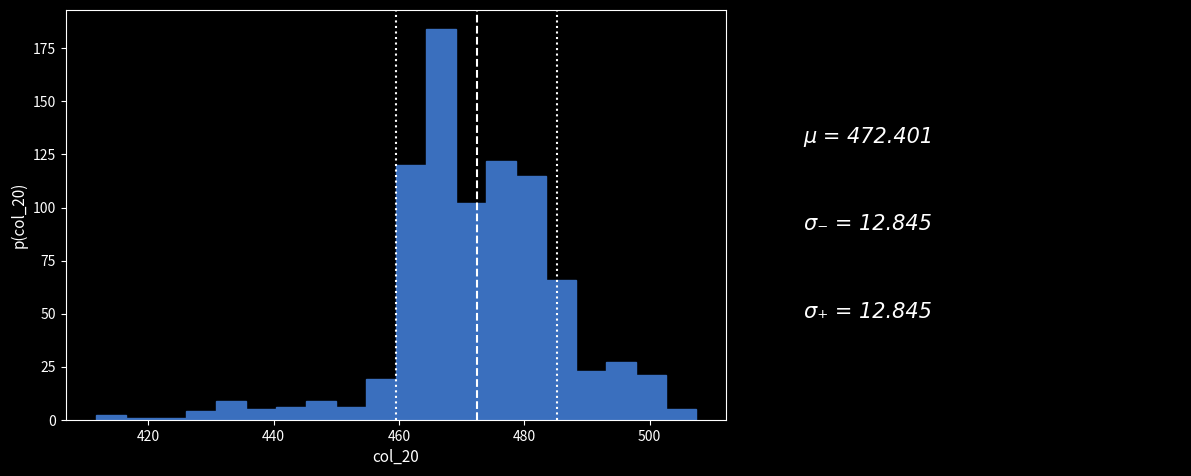

Read against the x-axis, roughly where is the centre of the tallest bar?

466